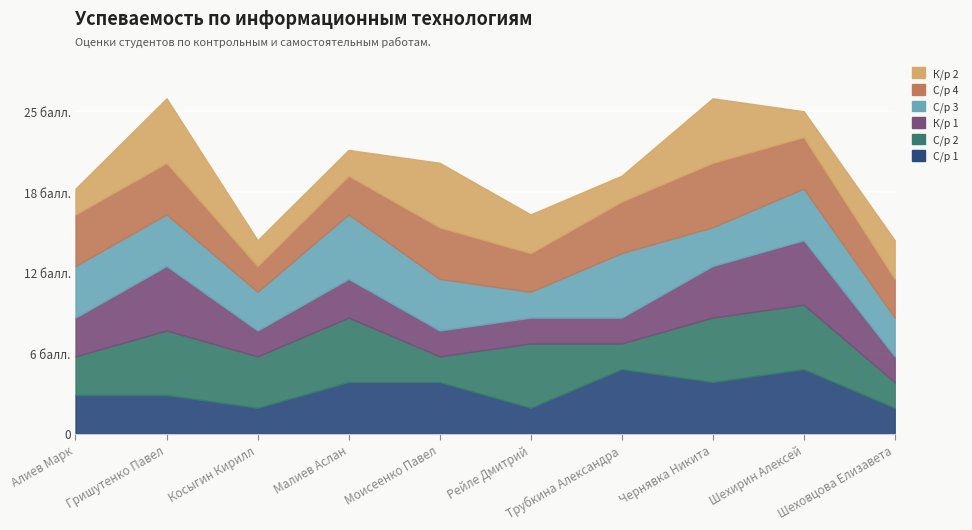

Where is С/р 2 nearest to the value 3?

Алиев Марк